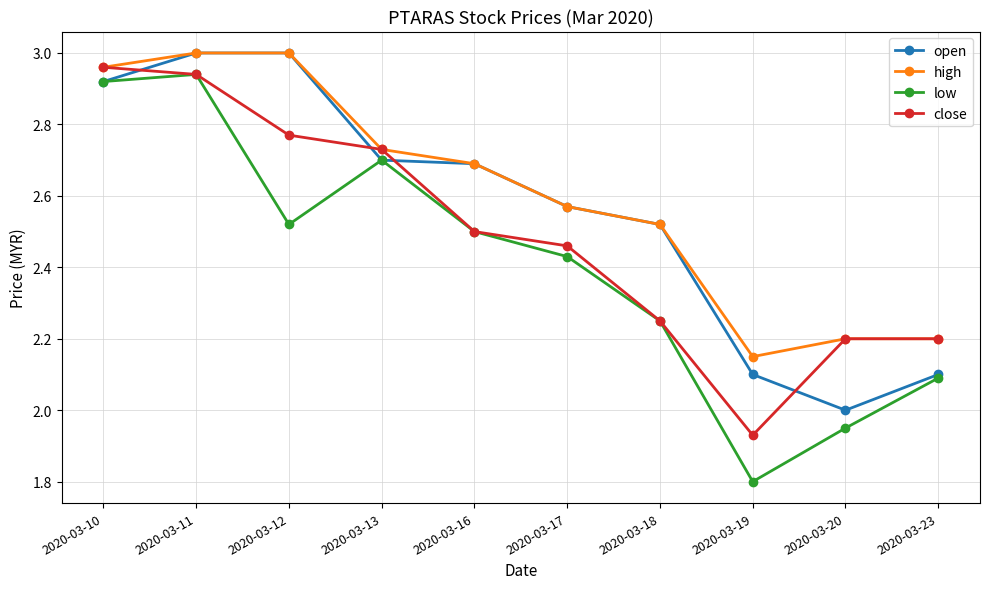

True or false: high and low cross at least once.

False